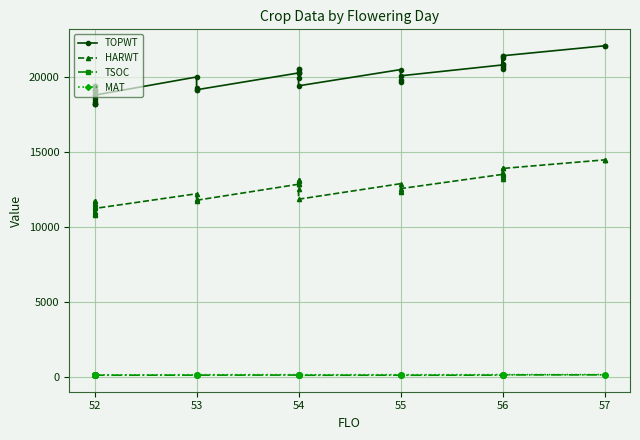

True or false: TOPWT has more than 0 interior local peaks.

True